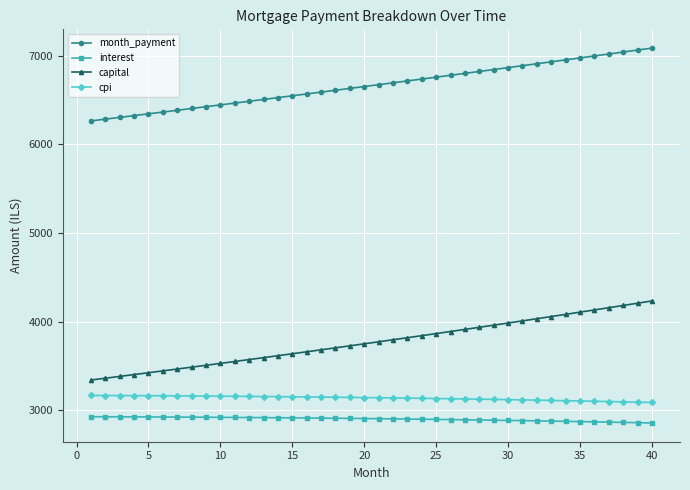

True or false: interest and capital cross at least once.

False